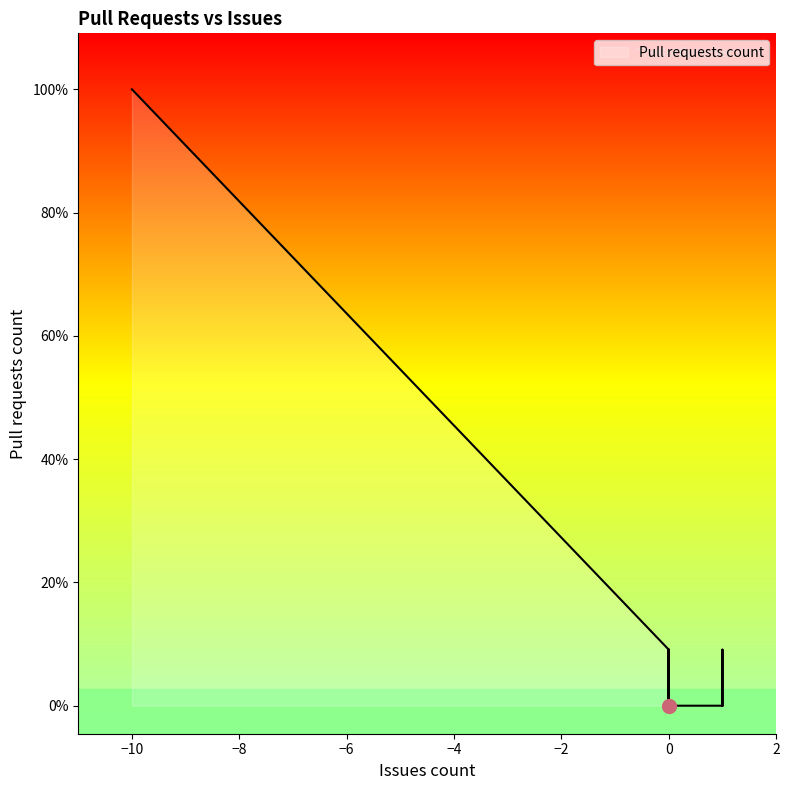

Does the chart have visible grid lines?

No